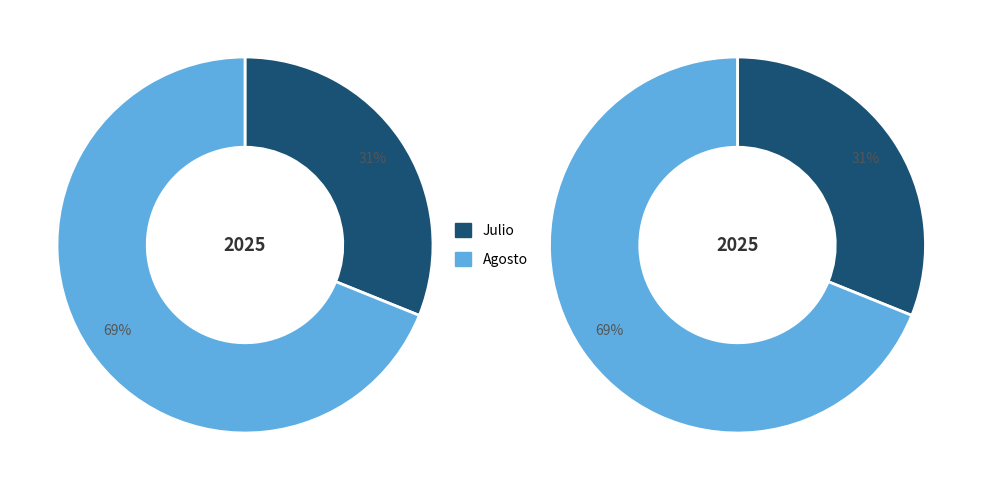

Which category has the biggest portion of the pie?

Agosto